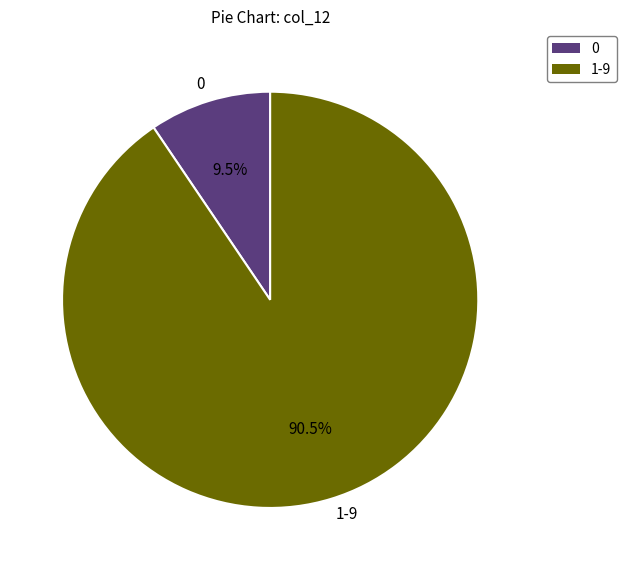

Which slice represents more than half of the pie?

1-9